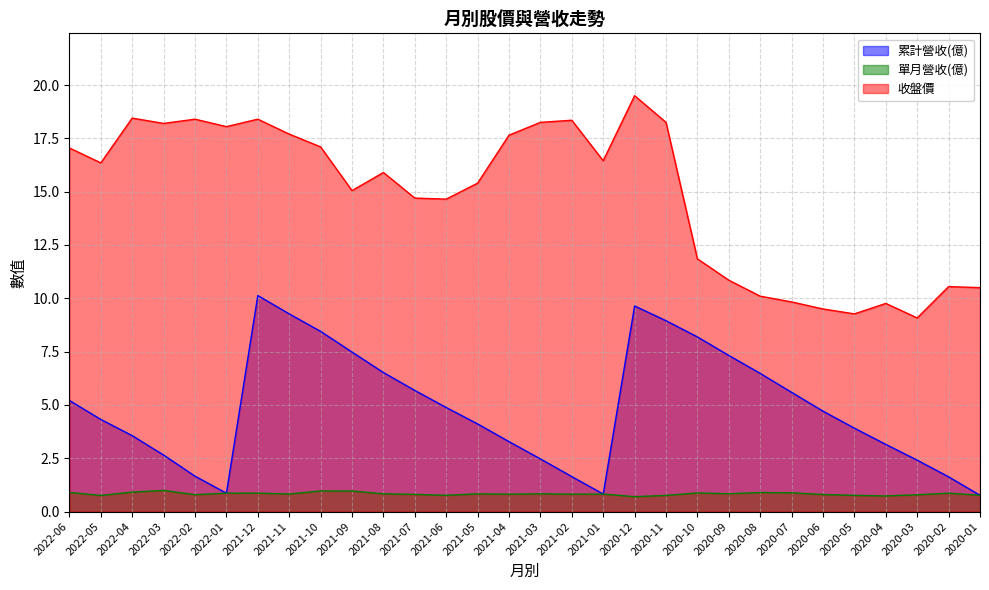

What is the sum of the 收盤價 values at 2022-02 and 2021-03?

36.6